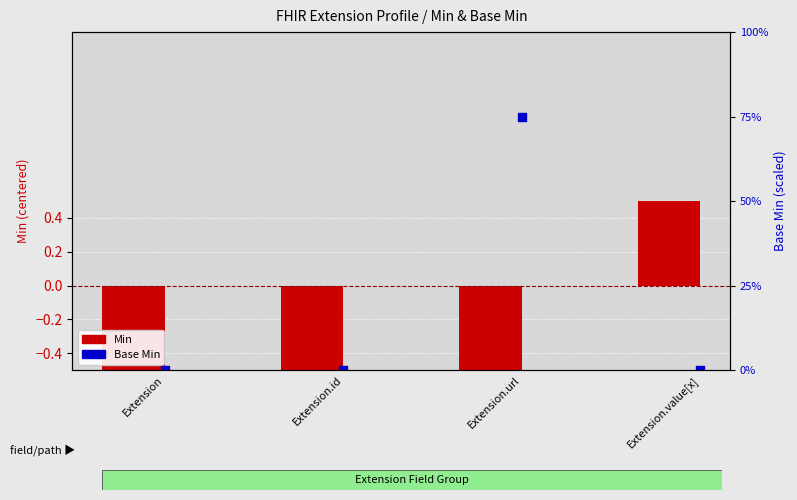

Is the value of Min at Extension.url greater than the value of Base Min at Extension.url?

No